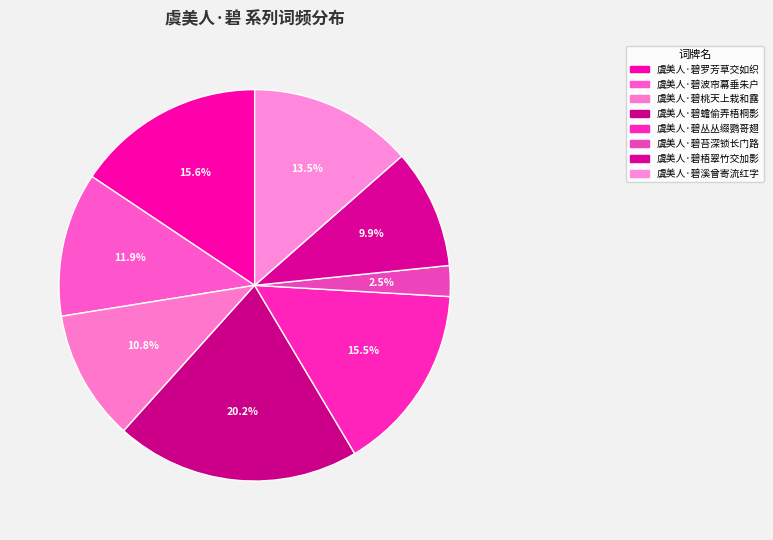

What percentage is the 虞美人·碧桃天上栽和露 slice, to the nearest percent?

11%